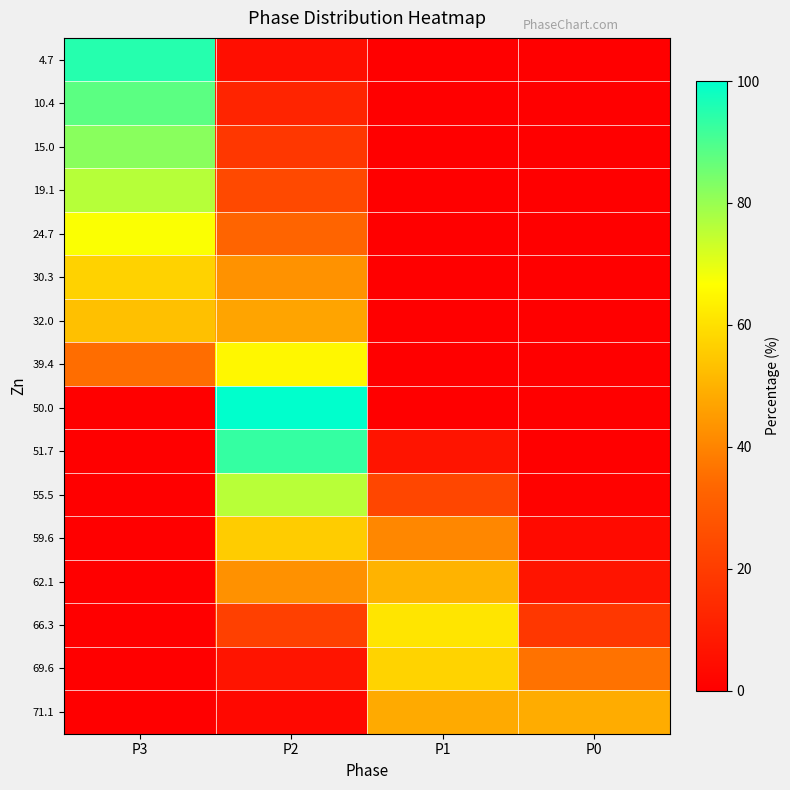

Reading right to left, extract all data points from this chart.

4.7: P0=0.0	P1=0.0	P2=5.0	P3=95.0
10.4: P0=0.0	P1=0.0	P2=12.0	P3=88.0
15.0: P0=0.0	P1=0.0	P2=18.0	P3=82.0
19.1: P0=0.0	P1=0.0	P2=24.0	P3=76.0
24.7: P0=0.0	P1=0.0	P2=33.0	P3=67.0
30.3: P0=0.0	P1=0.0	P2=43.0	P3=57.0
32.0: P0=0.0	P1=0.0	P2=47.0	P3=53.0
39.4: P0=0.0	P1=0.0	P2=65.0	P3=35.0
50.0: P0=0.0	P1=0.0	P2=100.0	P3=0.0
51.7: P0=0.1	P1=6.9	P2=93.1	P3=0.0
55.5: P0=0.9	P1=23.2	P2=75.9	P3=0.0
59.6: P0=3.6	P1=40.7	P2=55.6	P3=0.0
62.1: P0=6.9	P1=50.3	P2=42.9	P3=0.0
66.3: P0=18.0	P1=61.1	P2=21.0	P3=0.0
69.6: P0=36.0	P1=57.1	P2=7.0	P3=0.0
71.1: P0=48.8	P1=48.4	P2=2.8	P3=0.0